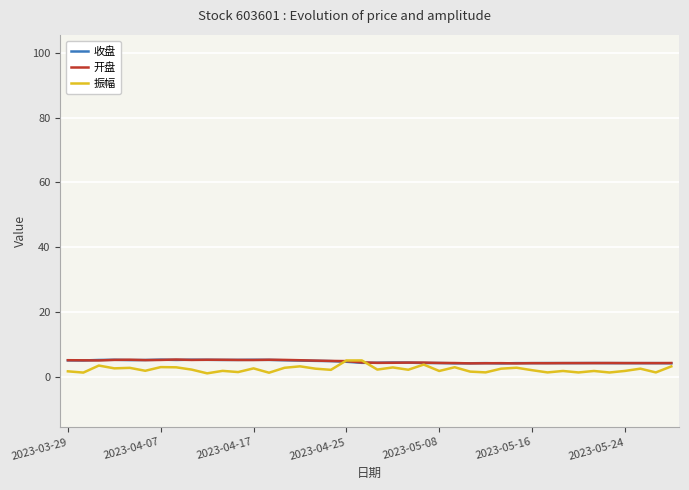

Is it true that 收盘 equals 4.3 at 2023-05-16?

True